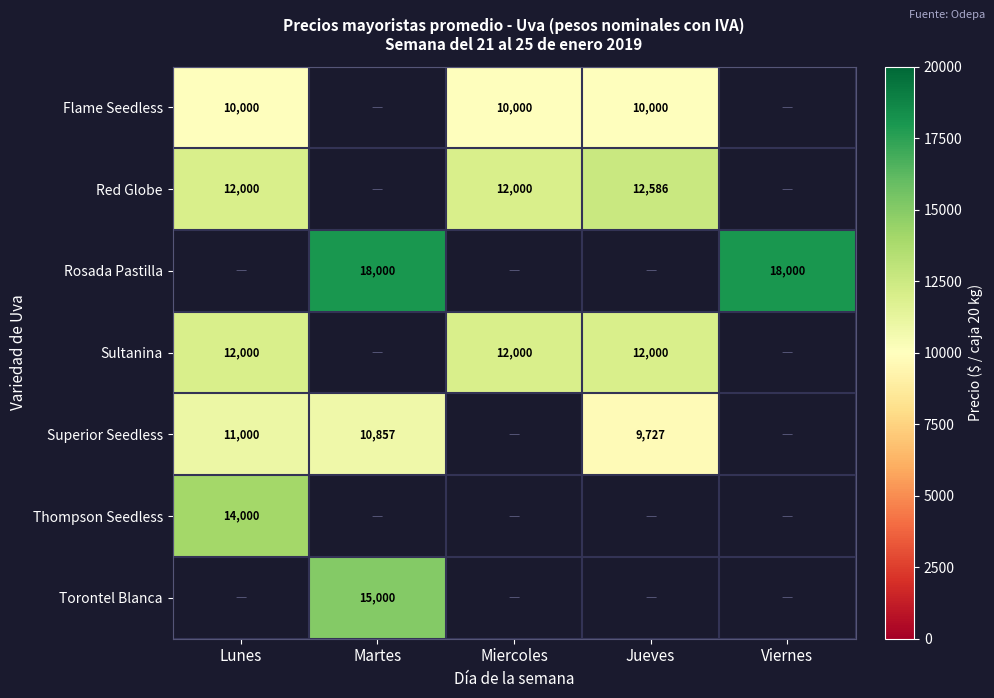

What is the greatest value displayed?

18000.0